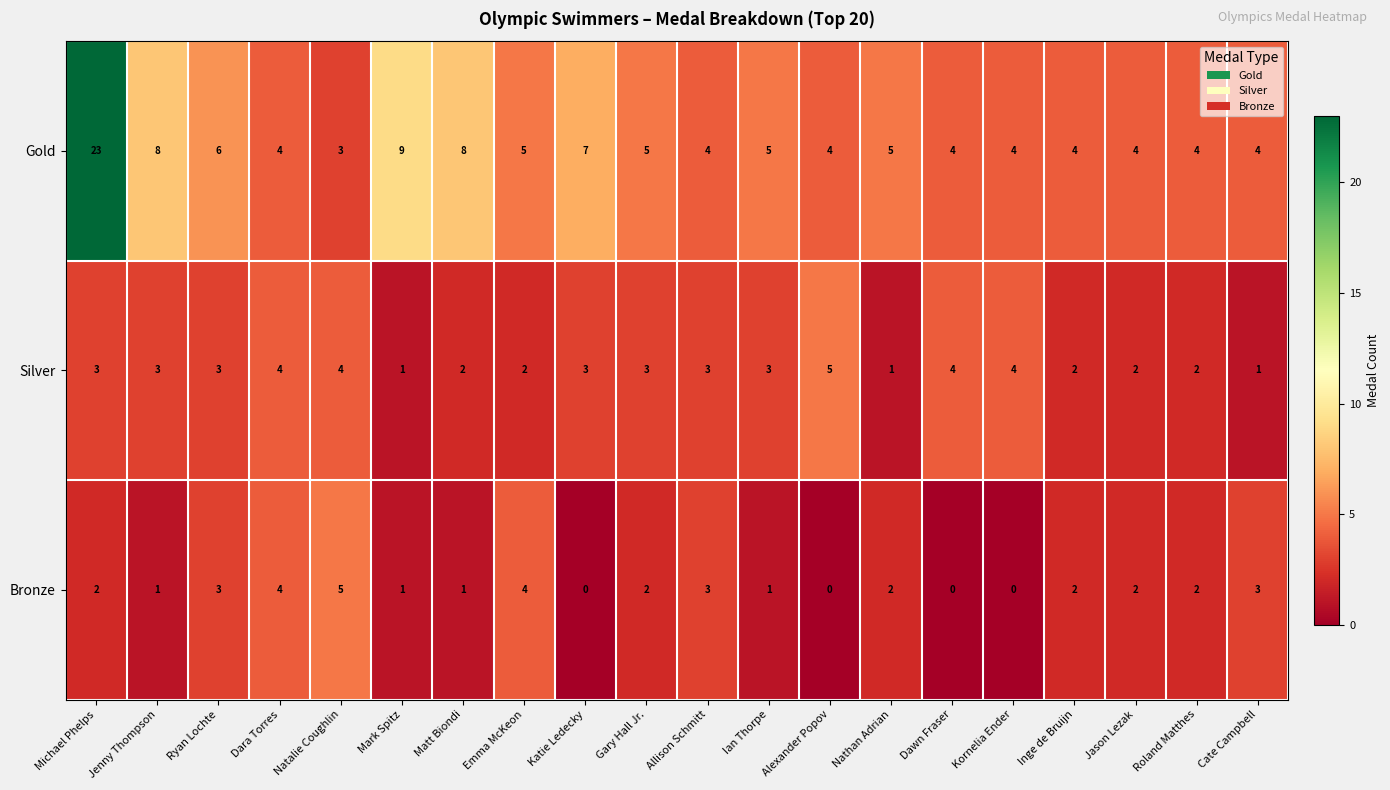

At which category is the sum across all series the highest?

Michael Phelps